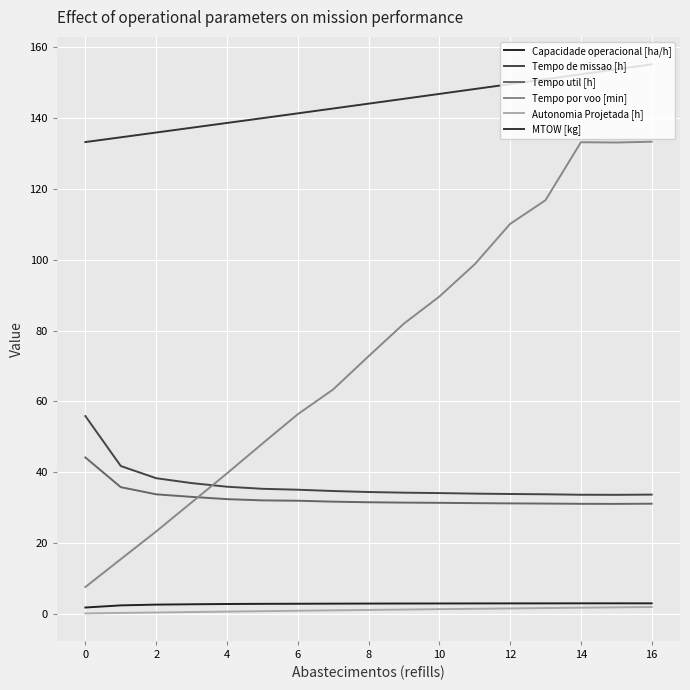

What is the label of the 14th point from the left?

13